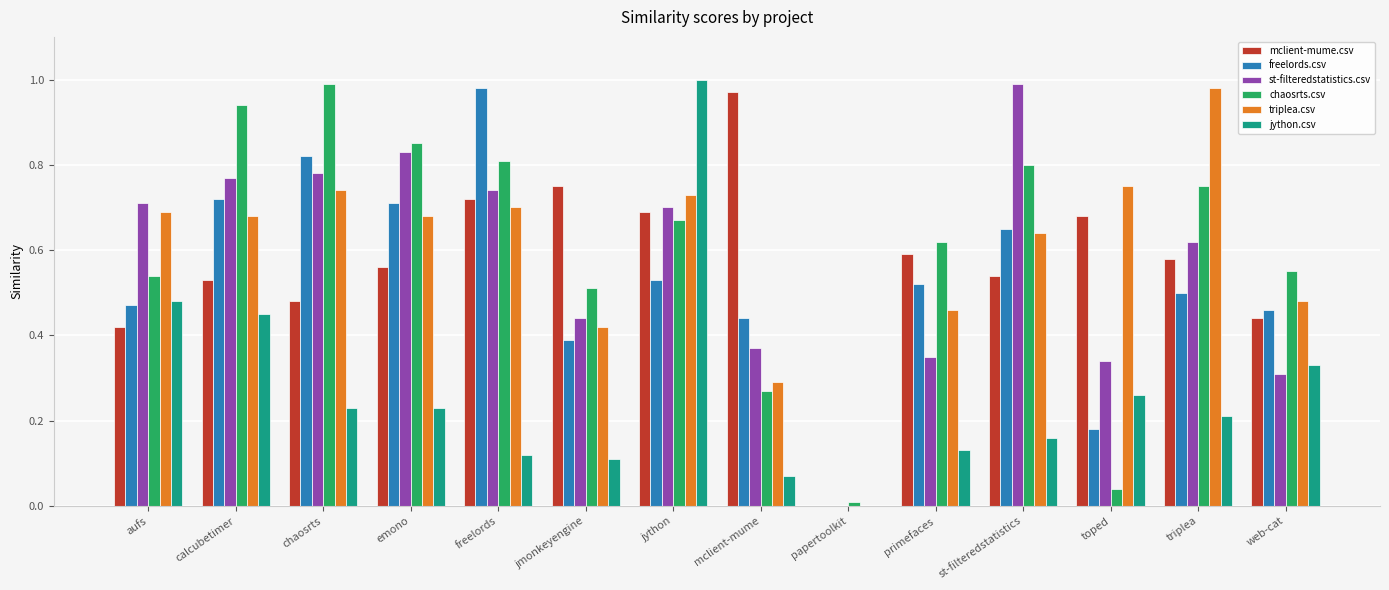

Which series has the largest range (max minus min)?

jython.csv